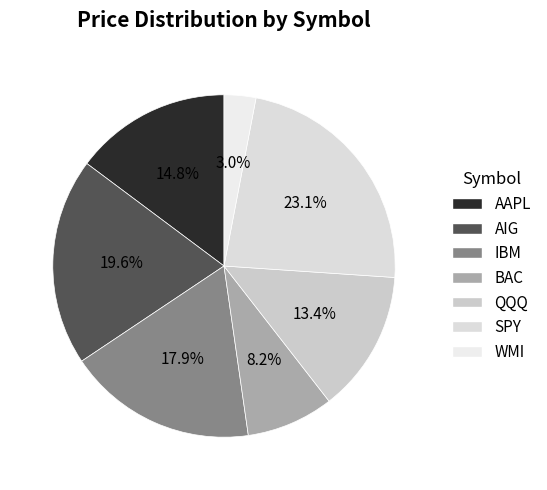

What is the largest slice in the pie chart?

SPY